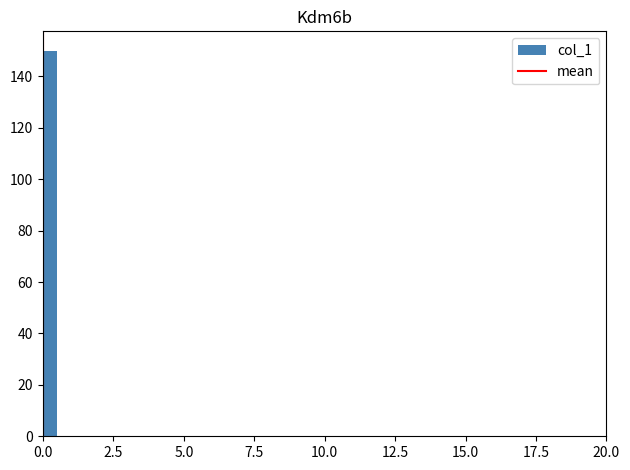

Read against the x-axis, roughly where is the centre of the tallest bar?

0.5